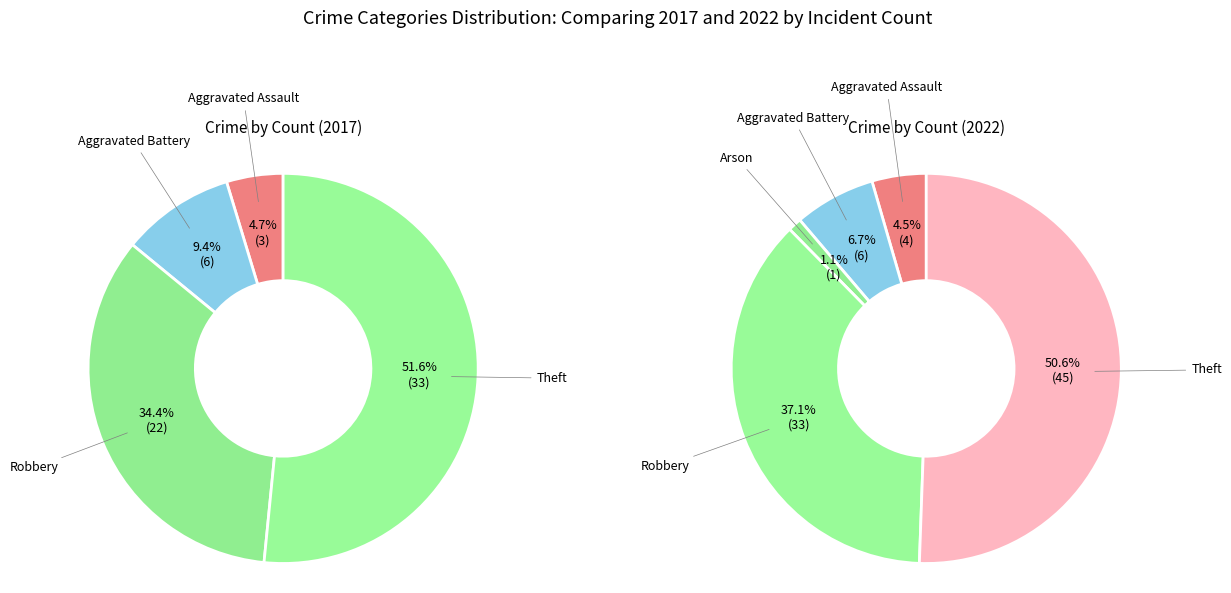

How many slices are in this pie chart?

5